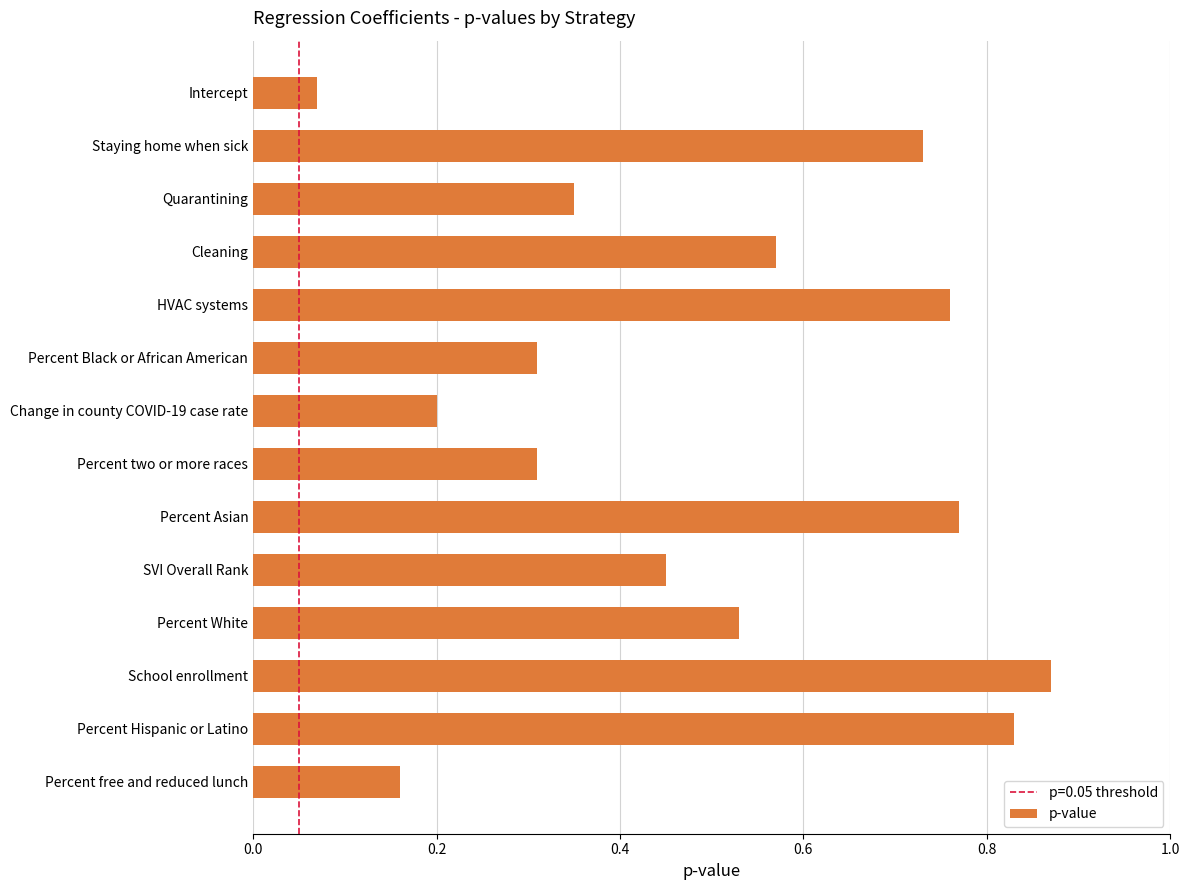

Is it true that the value at Cleaning is 0.9?

False